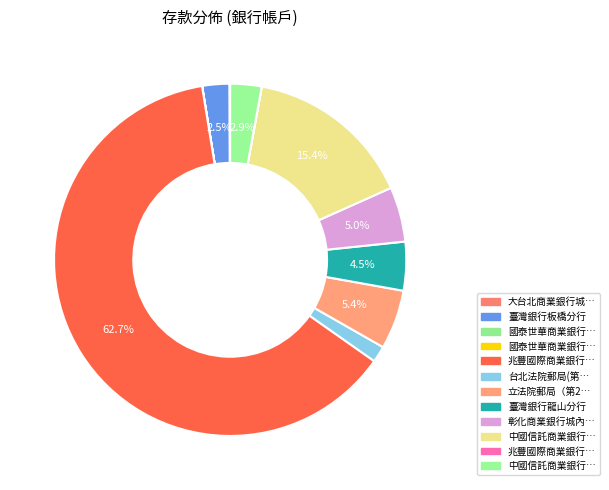

Is there any slice that represents more than half of the pie?

Yes